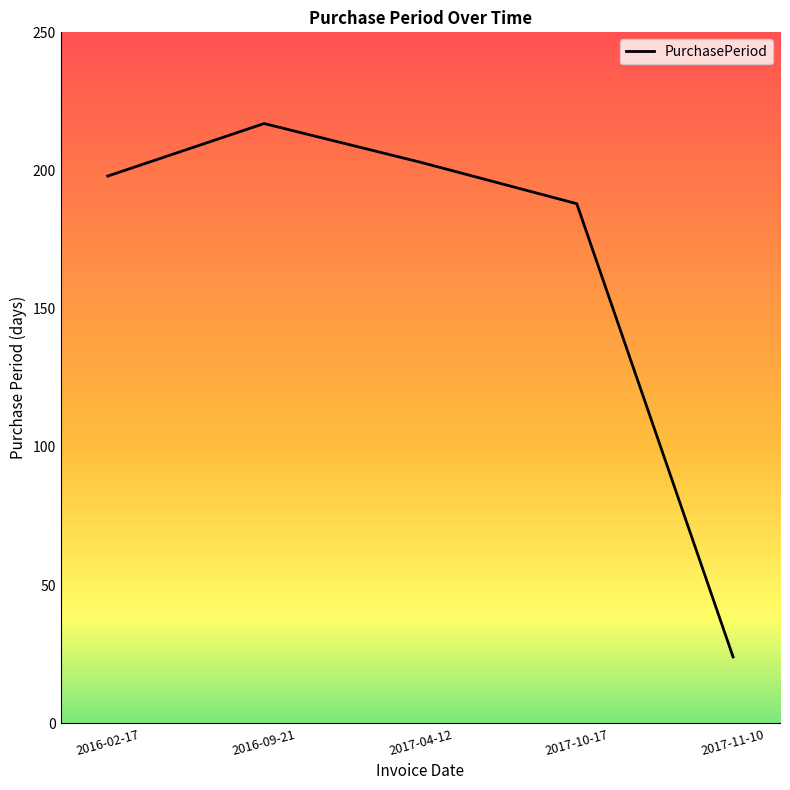

What is the sum of the values at 2017-10-17 and 2017-04-12?

391